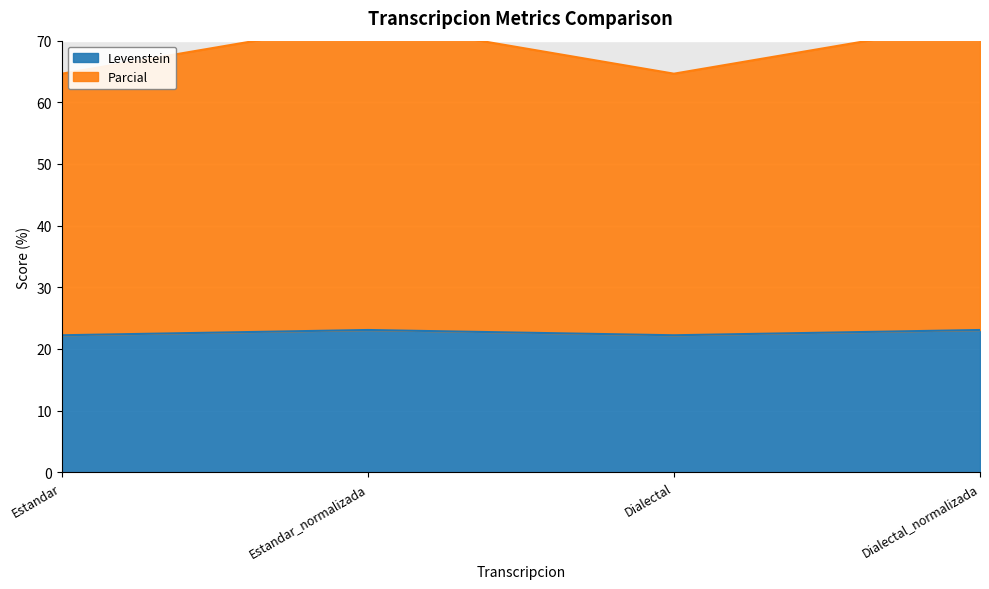

Reading right to left, list all the values displayed in this chart.

Levenstein: 23.1	22.2	23.1	22.2
Parcial: 73.1	64.6	73.1	64.6